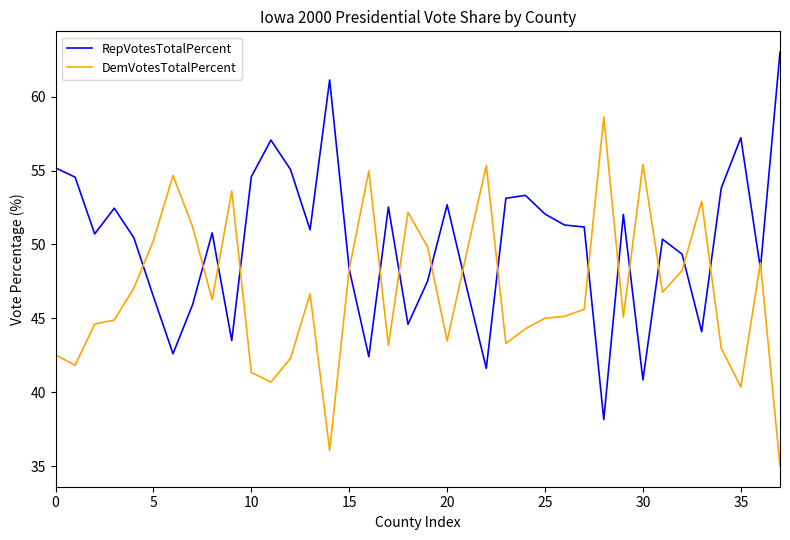

List the series in order of their overall mean, lowest first.

DemVotesTotalPercent, RepVotesTotalPercent